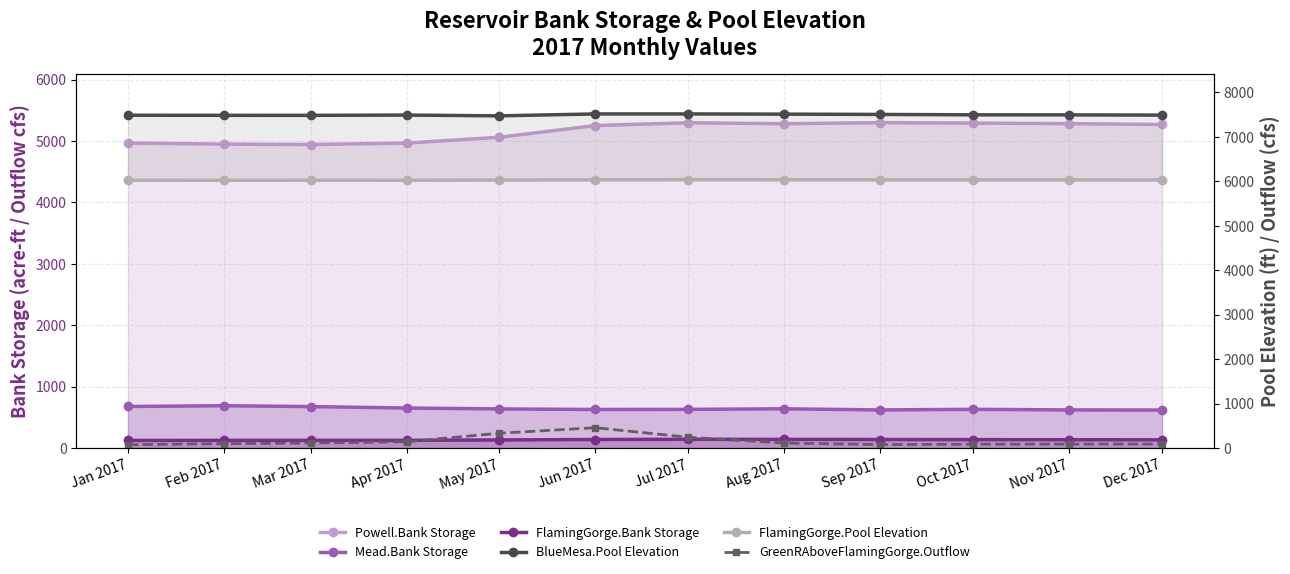

What is the smallest value displayed?

76.3